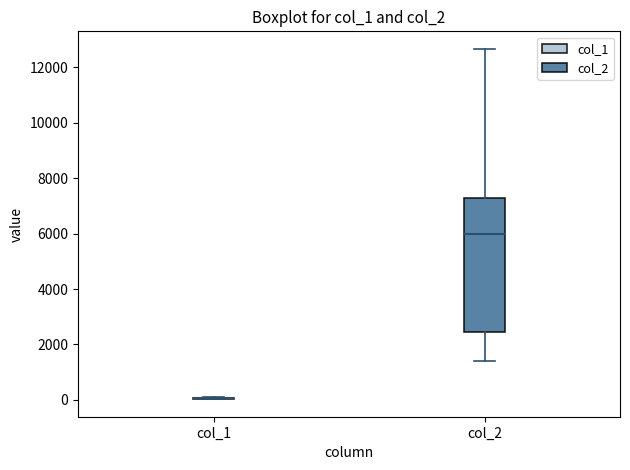

Comparing the boxes themselves (not the whiskers), which one is the tallest?

col_2